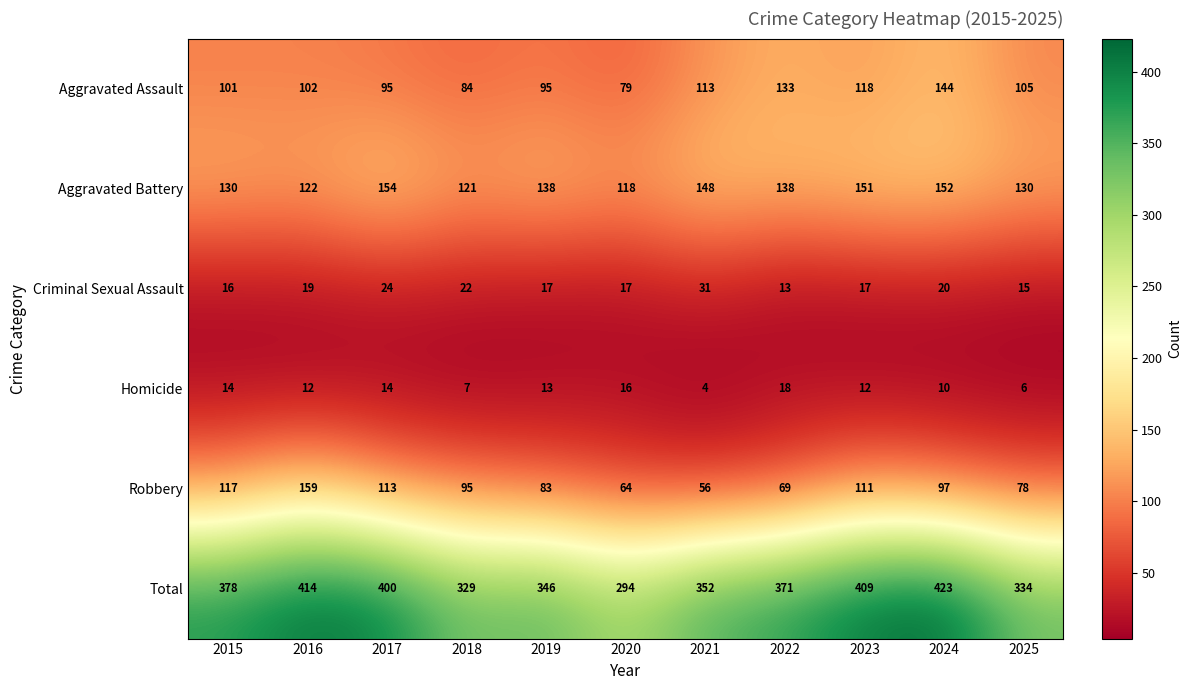

What is the average value of the Robbery series?

95